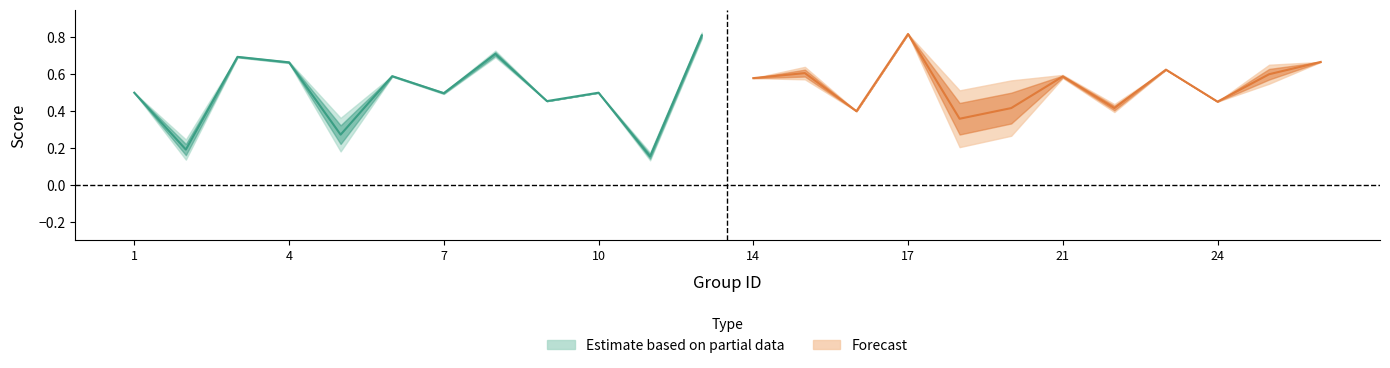

What is the maximum value for accuracy?

0.8